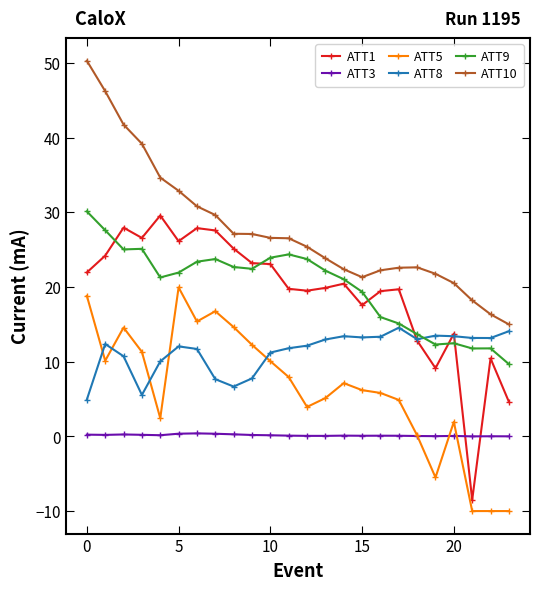

How many distinct data groups are displayed?

6